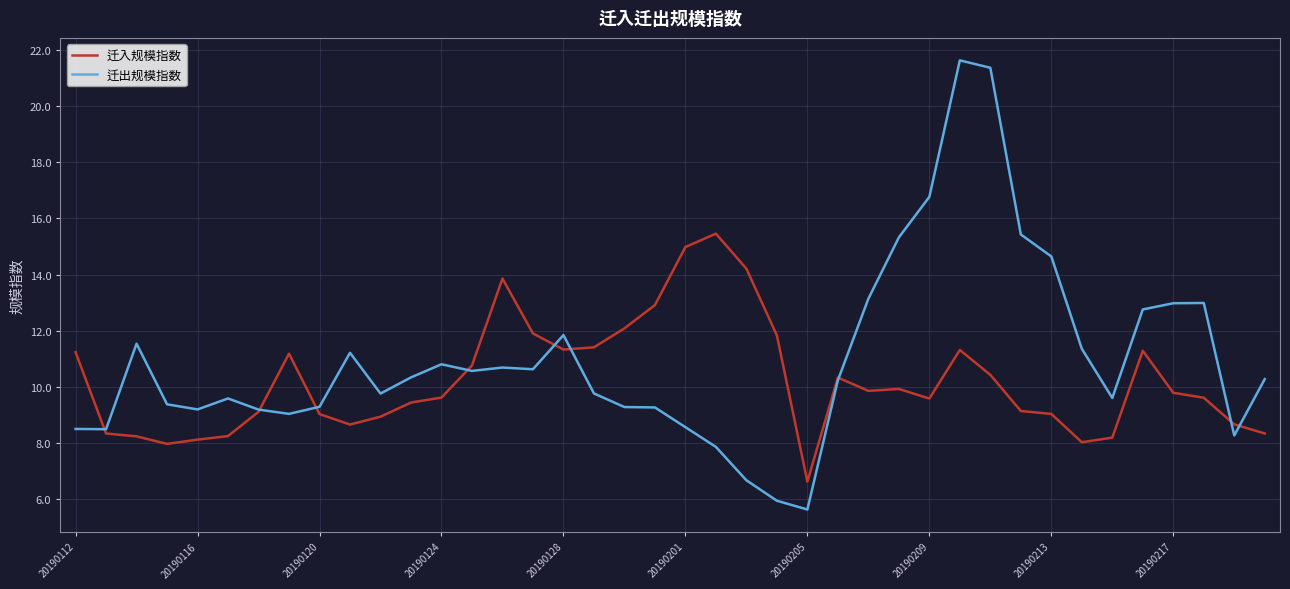

Which series ends up on top after the final intersection of 迁入规模指数 and 迁出规模指数?

迁出规模指数